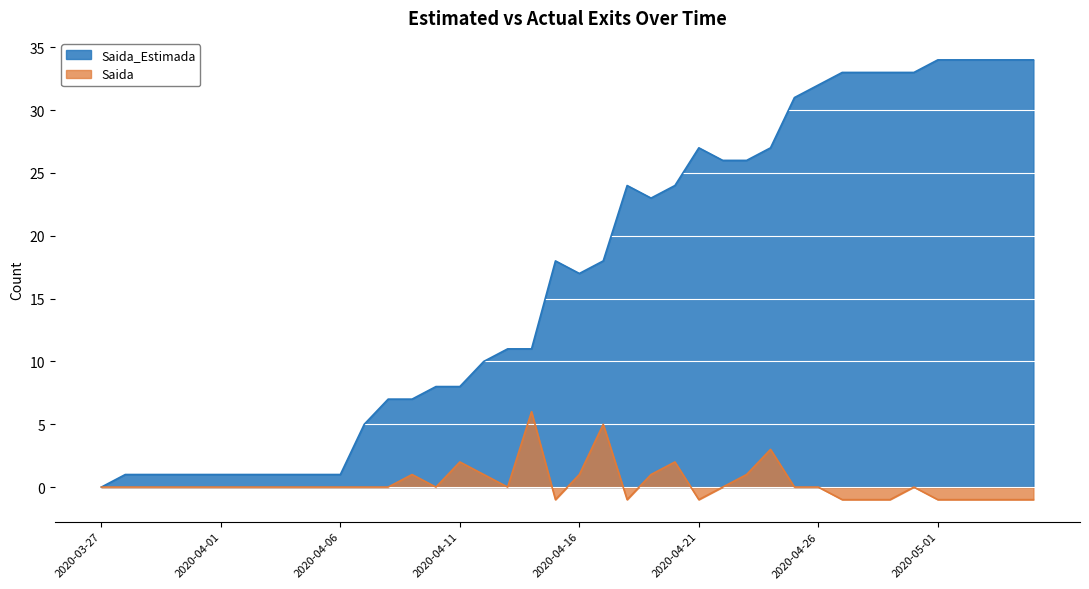

Between 2020-04-14 and 2020-04-18, which series saw the biggest shift?

Saida_Estimada